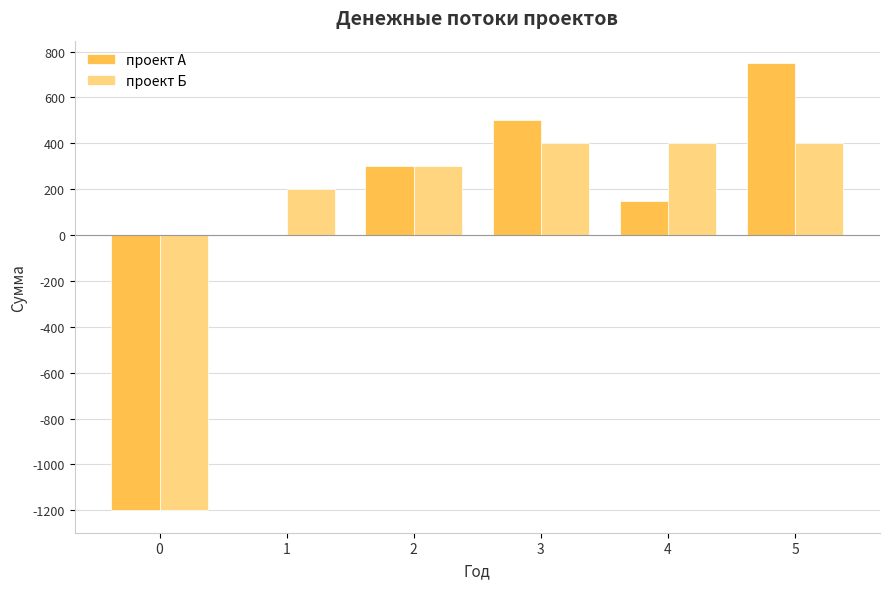

What is the maximum value for проект Б?

400